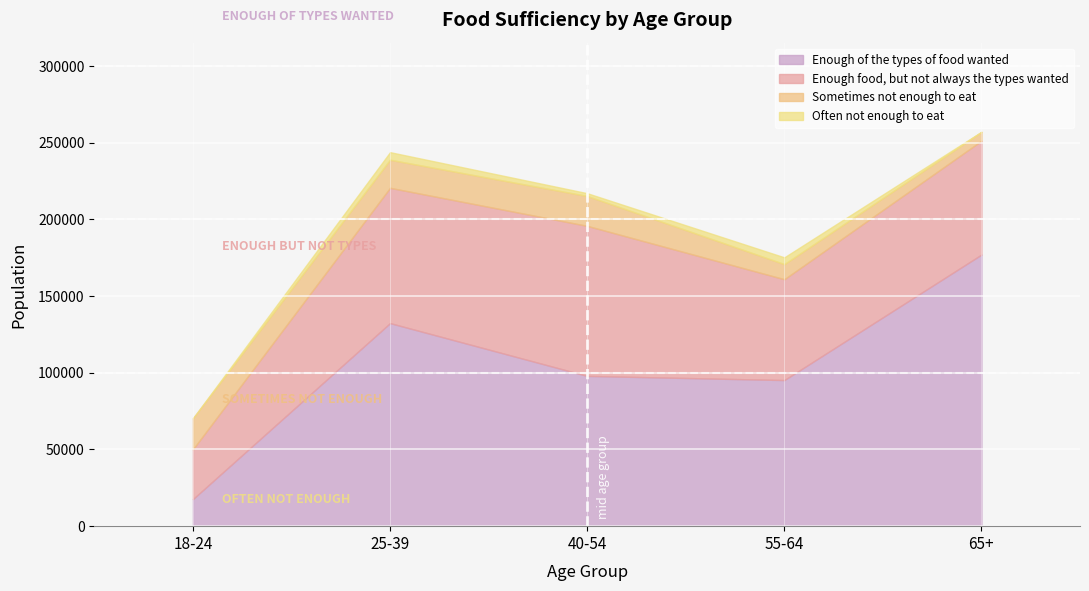

How many times do Enough food, but not always the types wanted and Enough of the types of food wanted cross each other?

1